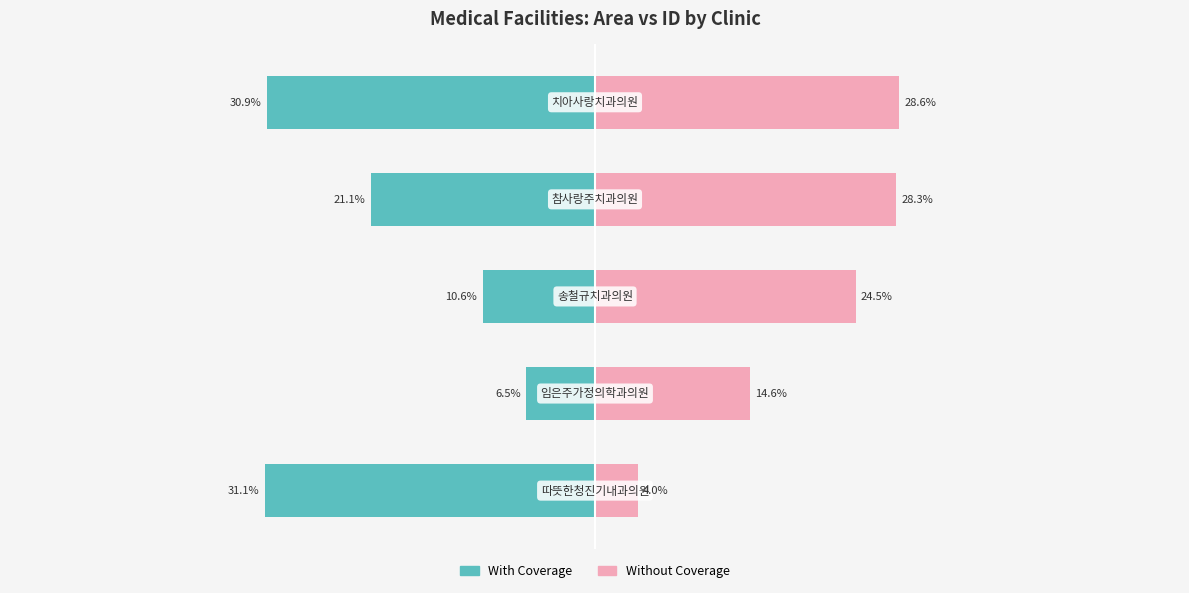

What is the difference between the second highest and second lowest values in the With Coverage series?

20.3